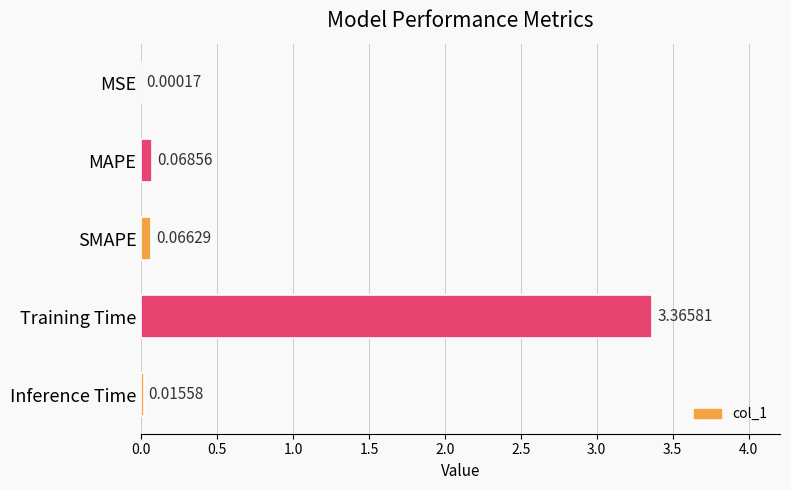

What is the sum of all values?

3.5